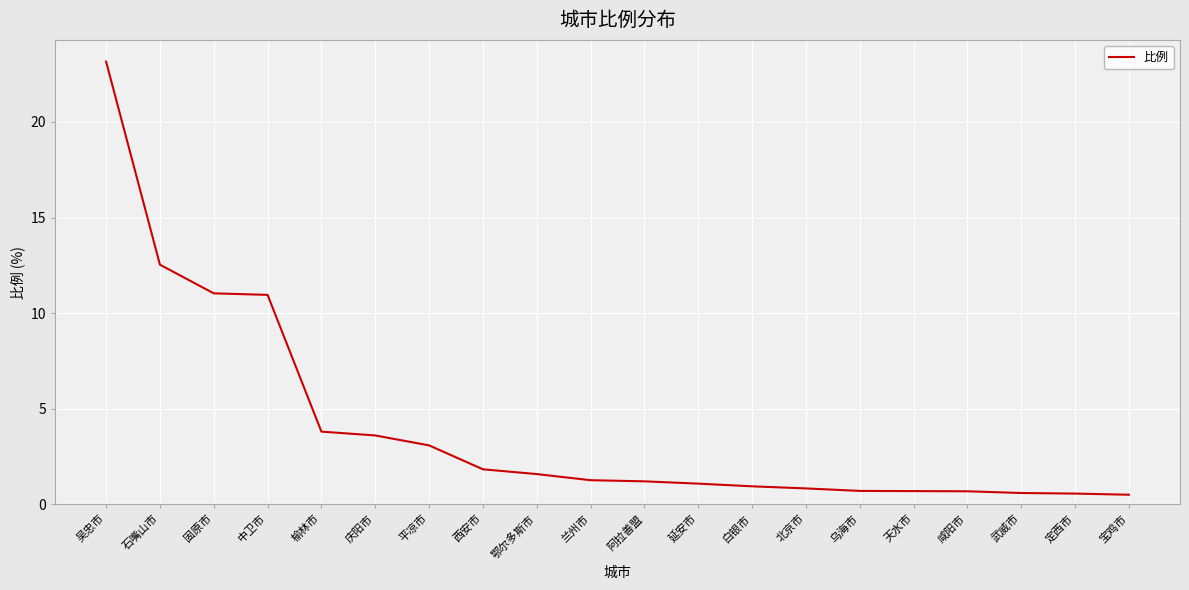

How many categories are shown in the chart?

20